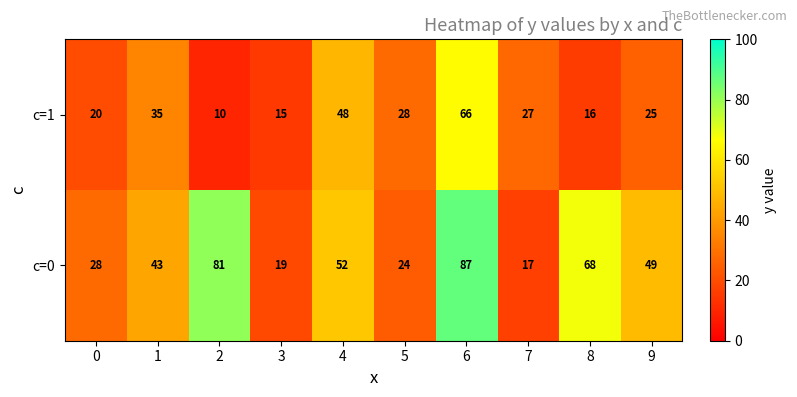

At how many categories does at least one series exceed 45?

5